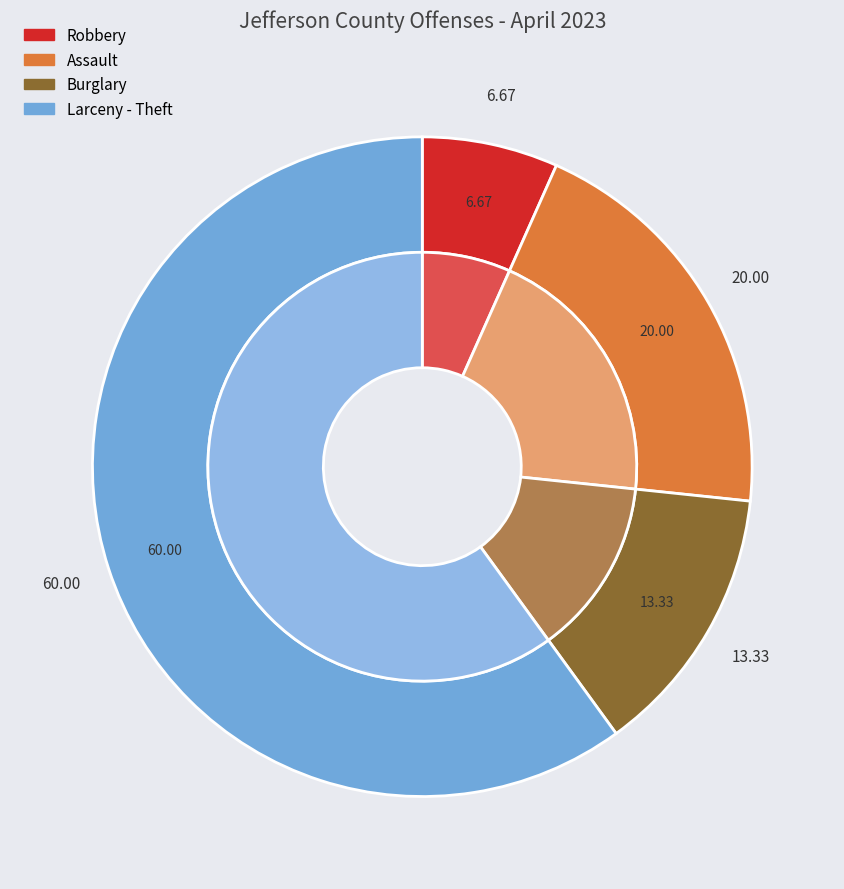

To the nearest percent, what is the average slice percentage?

25%